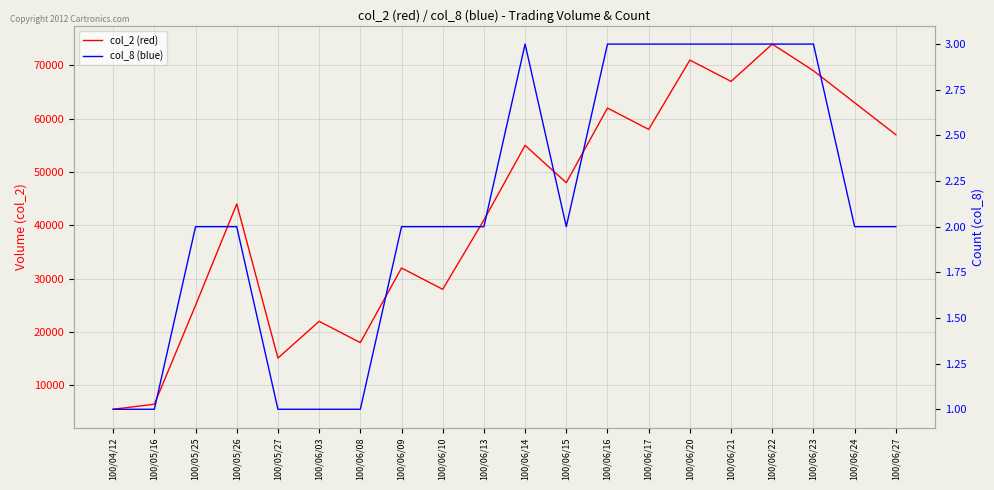

Reading left to right, transcribe all the data shown in this chart.

col_2 (red): 5500	6450	25000	44000	15100	22000	18000	32000	28000	41000	55000	48000	62000	58000	71000	67000	74000	69000	63000	57000
col_8 (blue): 1	1	2	2	1	1	1	2	2	2	3	2	3	3	3	3	3	3	2	2